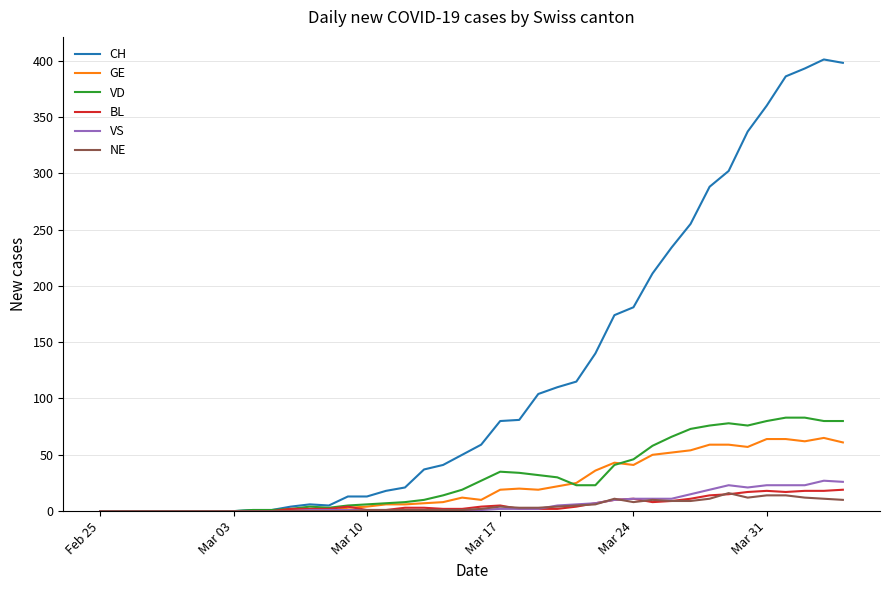

Which series has the largest range (max minus min)?

CH